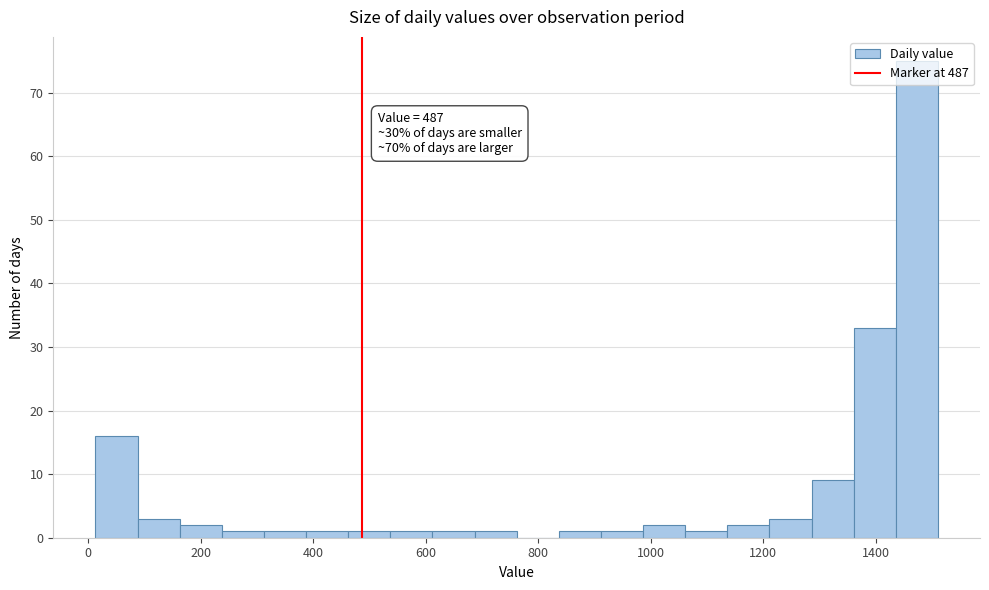

Read against the x-axis, roughly where is the centre of the tallest bar?

1480